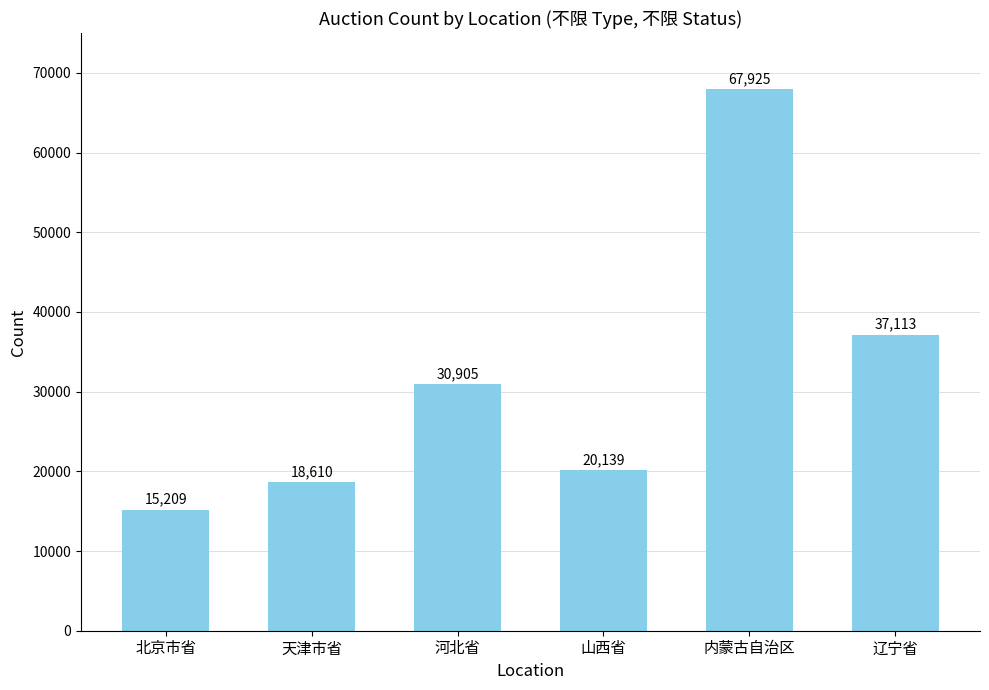

Reading left to right, transcribe all the data shown in this chart.

北京市省=15209	天津市省=18610	河北省=30905	山西省=20139	内蒙古自治区=67925	辽宁省=37113